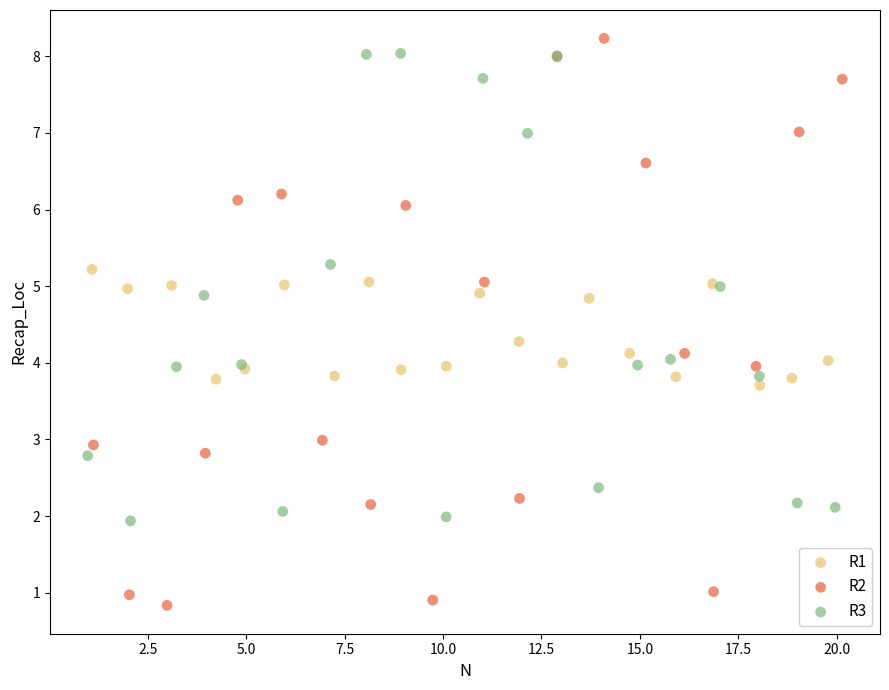

Which series contains the lowest Y value?

R2